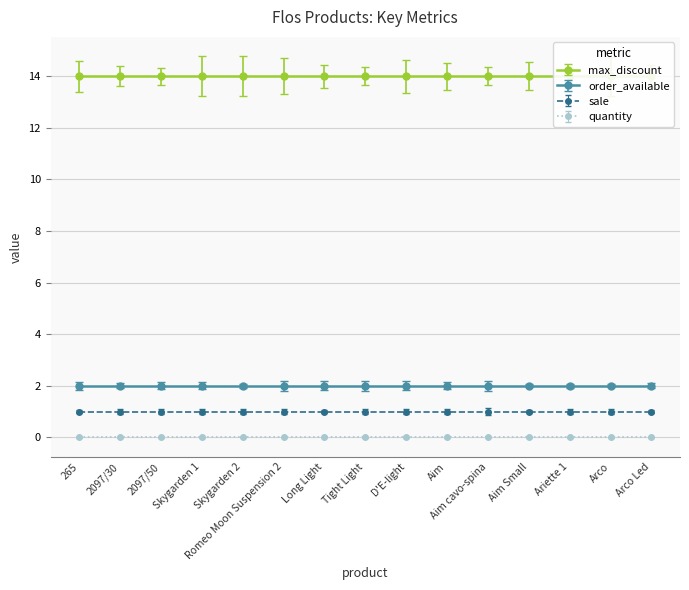

At which category is the sum across all series the highest?

265